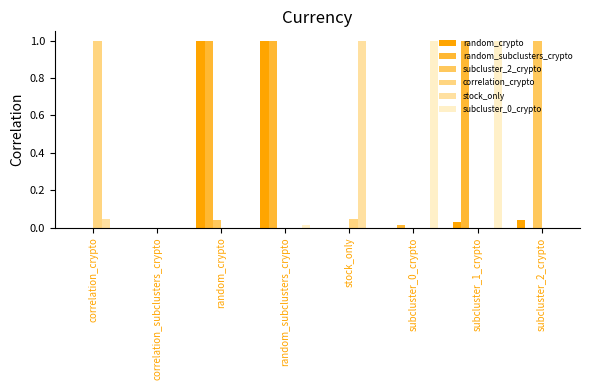

Between correlation_crypto and subcluster_0_crypto, which series saw the biggest shift?

correlation_crypto